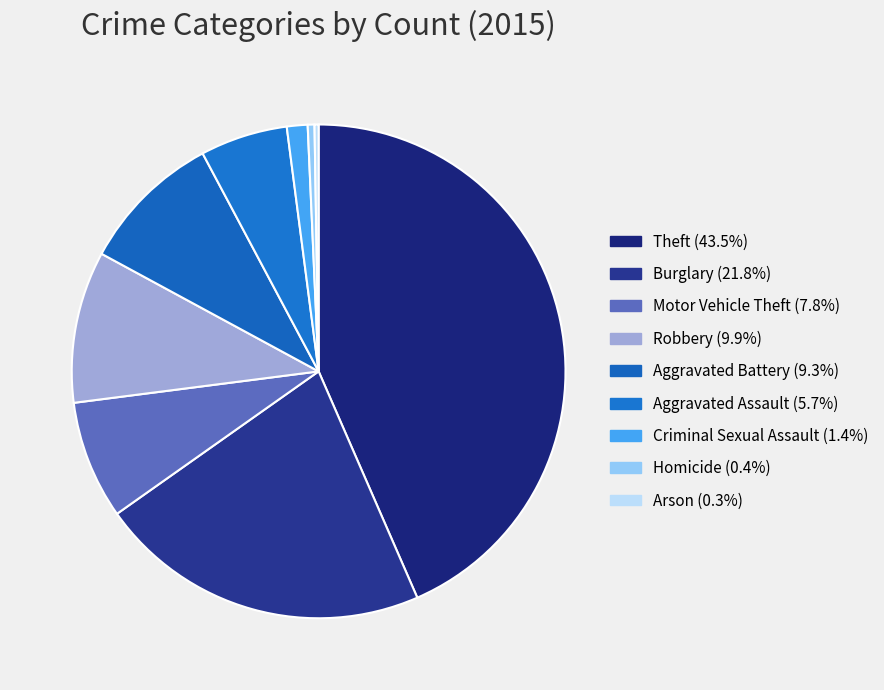

What percentage is the Theft slice, to the nearest percent?

43%